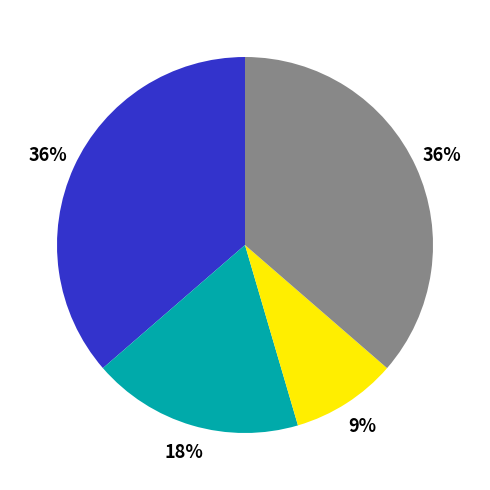

Does any single category account for the majority?

No